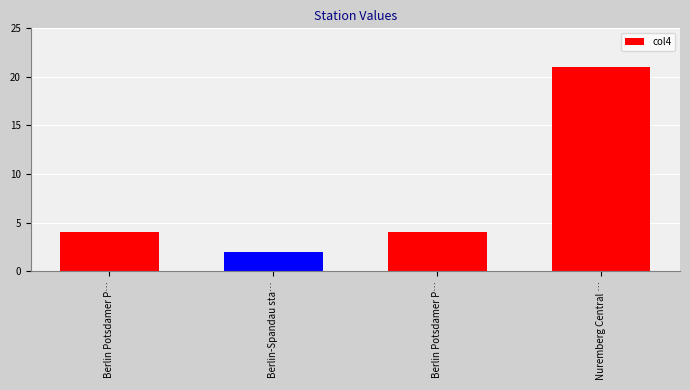

Count the number of categories in the chart.

4